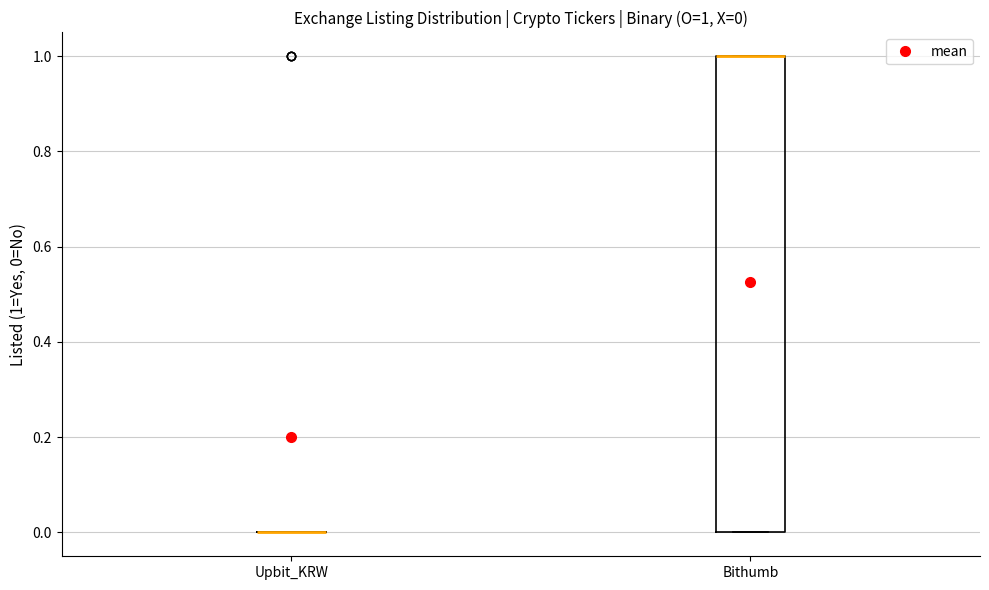

Comparing the boxes themselves (not the whiskers), which one is the tallest?

Bithumb